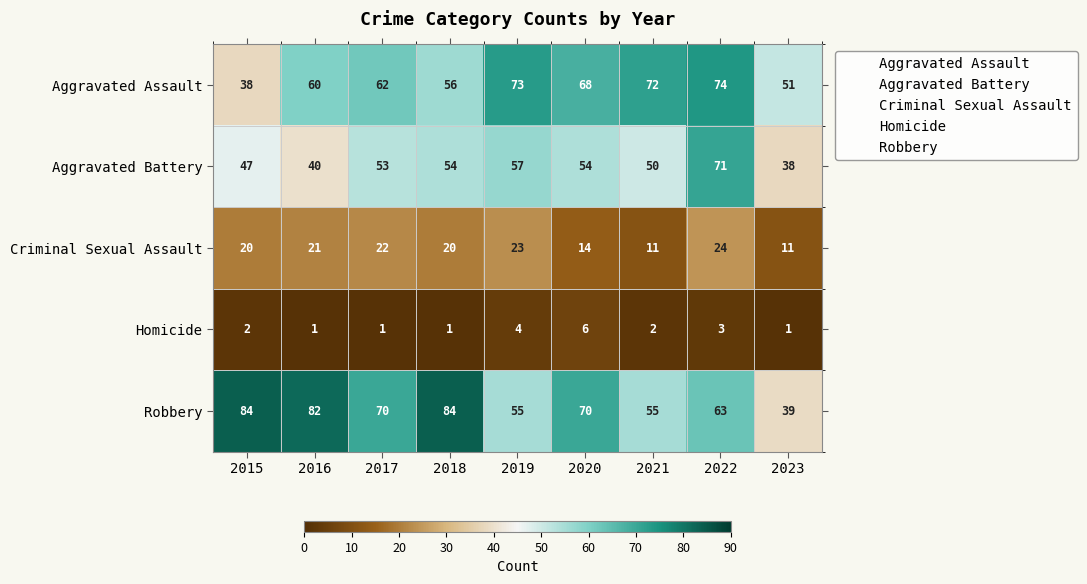

Which series changed the most between 2019 and 2023?

Aggravated Assault